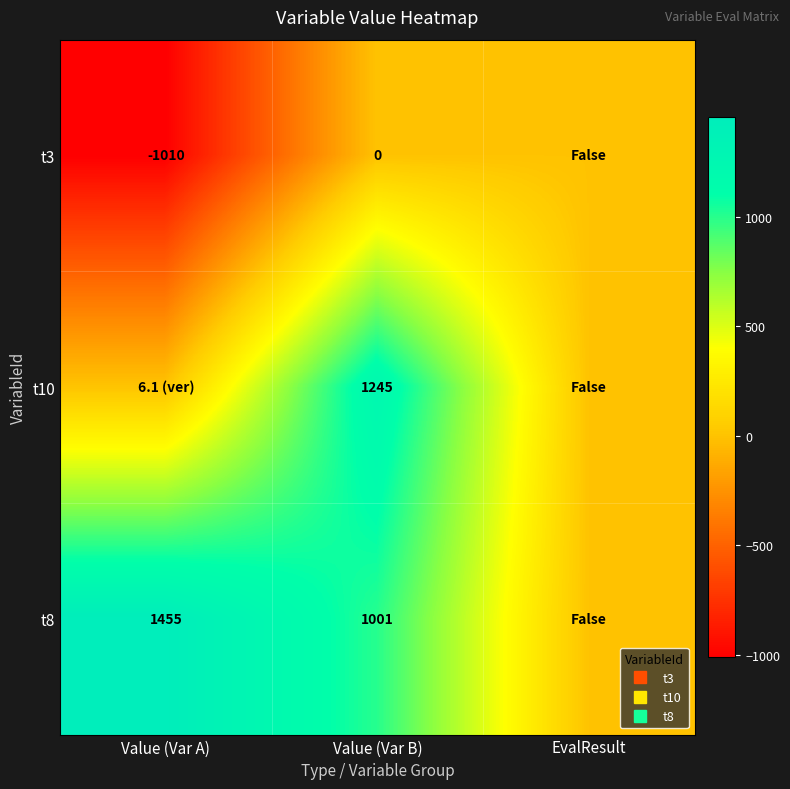

At how many categories does at least one series exceed 5?

2